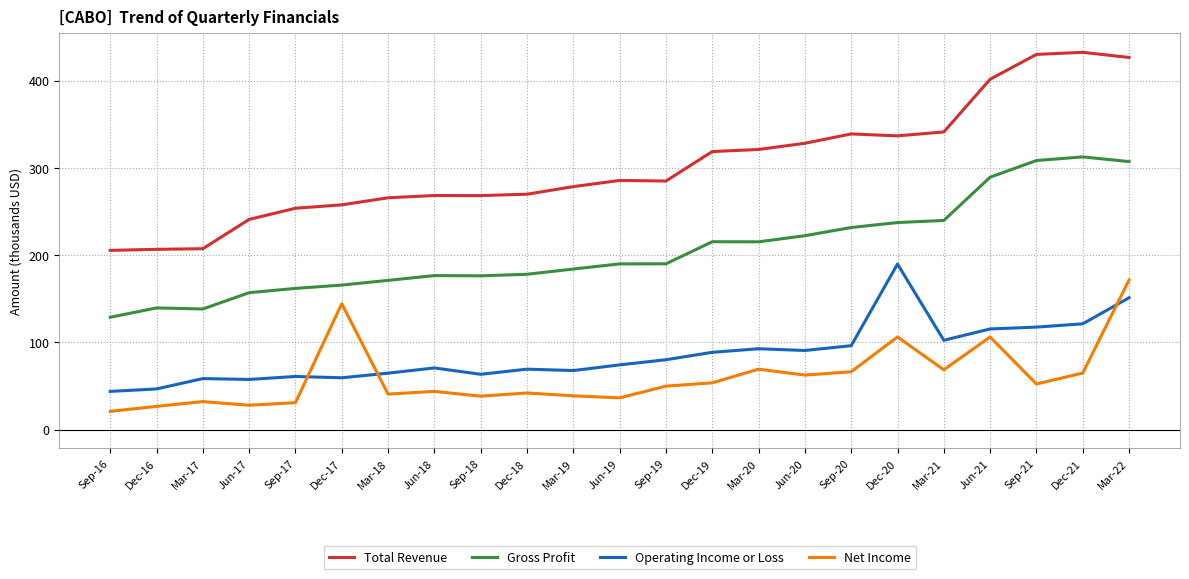

What are all the series names shown in the legend?

Total Revenue, Gross Profit, Operating Income or Loss, Net Income